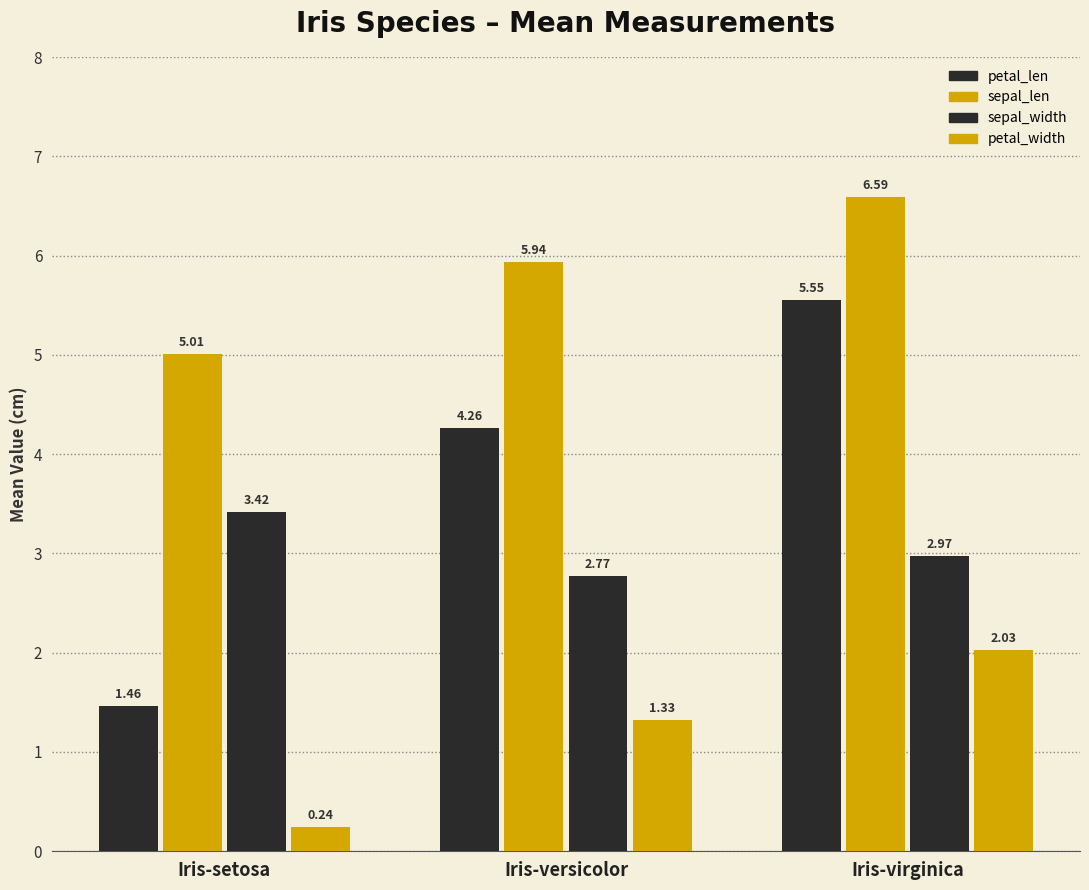

How many bars are there in total?

12